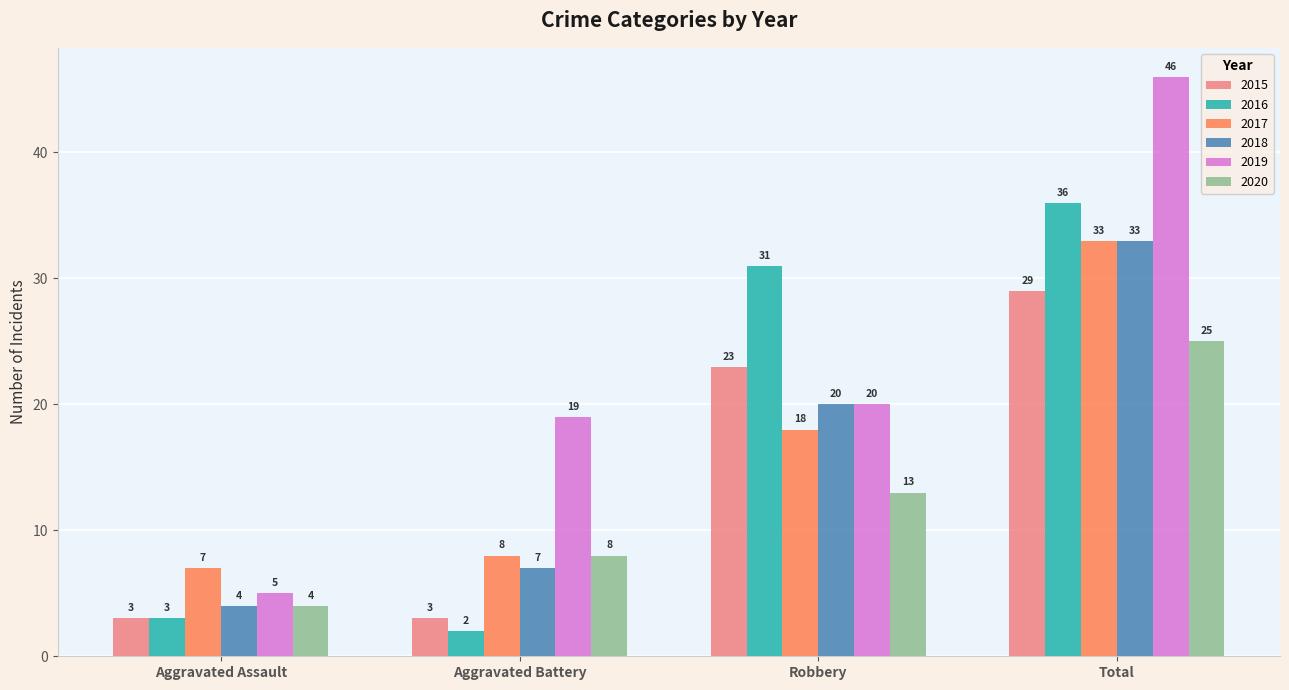

What is the label of the 3rd bar from the left?

Robbery